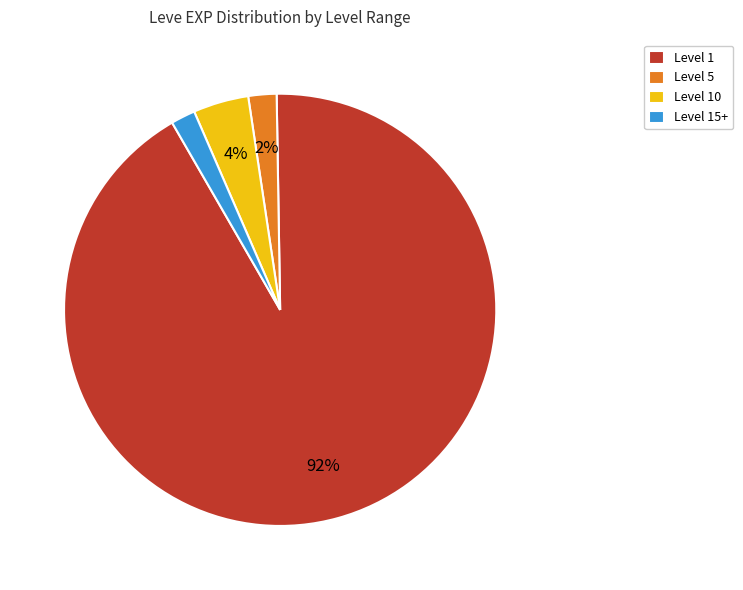

To the nearest percent, what is the difference between the largest and smallest slice percentages?

90%